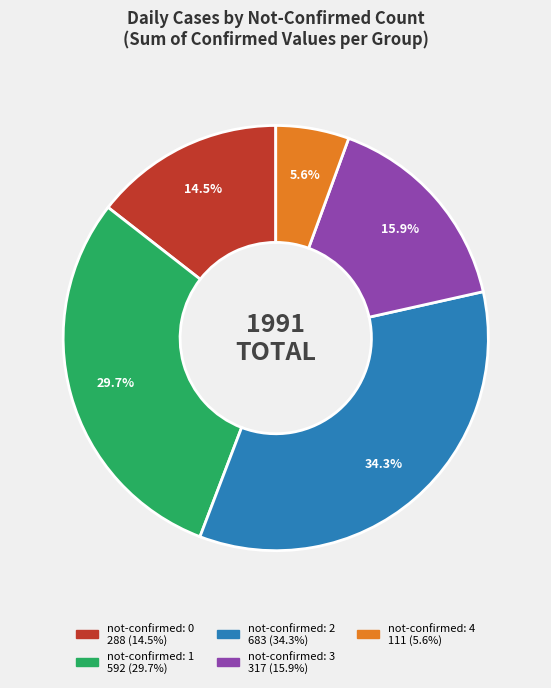

Is there any slice that represents more than half of the pie?

No